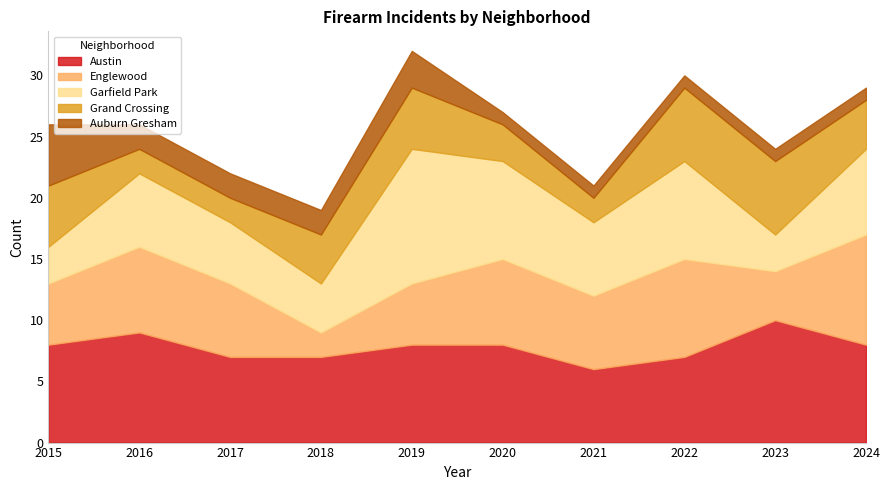

How many lines are shown in the chart?

5